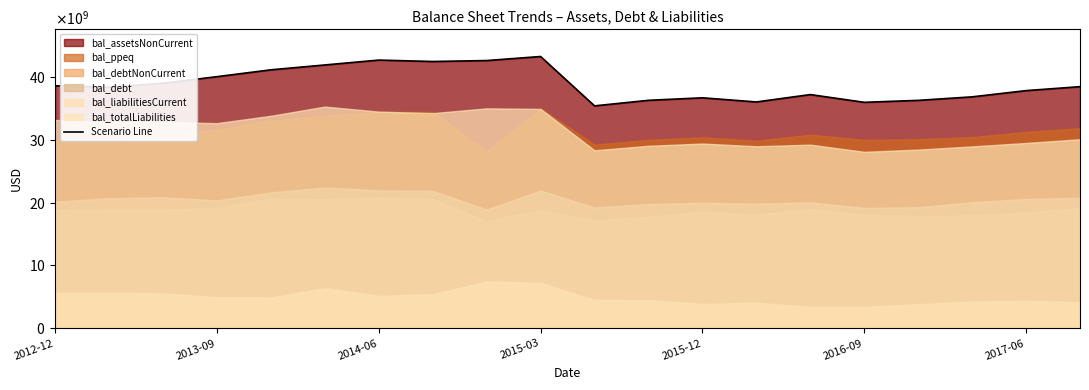

What is the maximum value shown in the chart?

43222000000